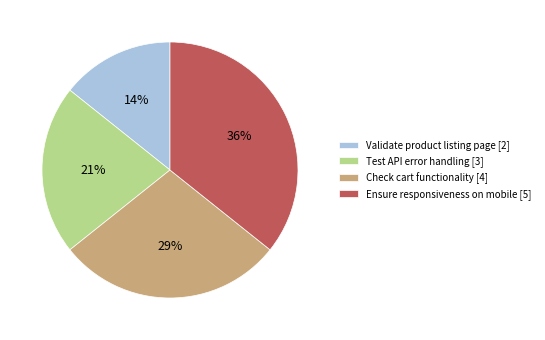

How many segments does this pie chart have?

4